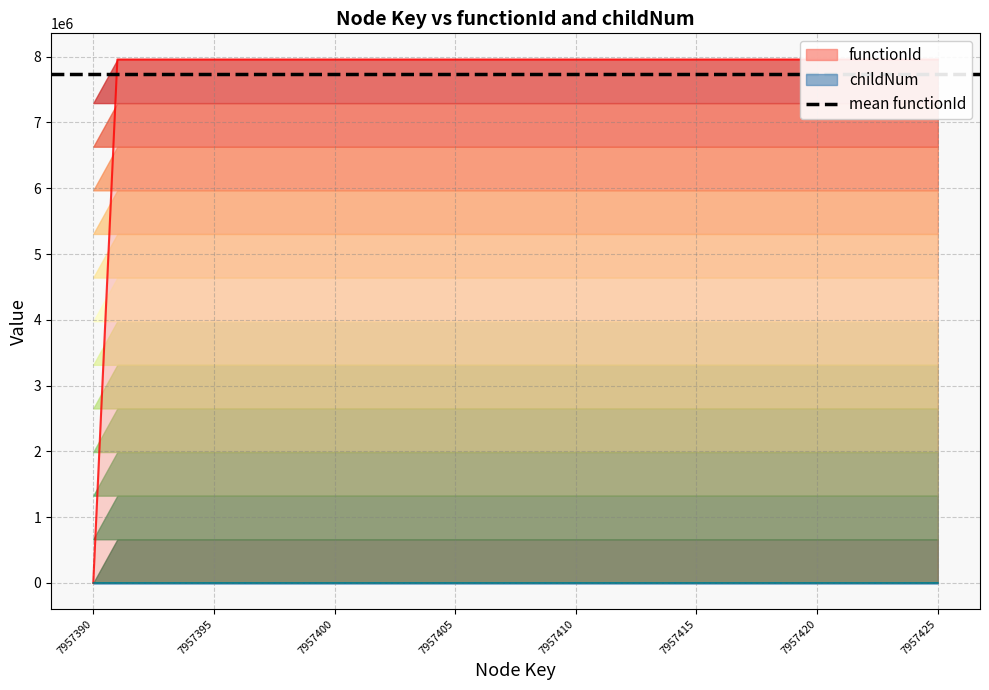

The childNum series shows 1 at 7957410. True or false?

True